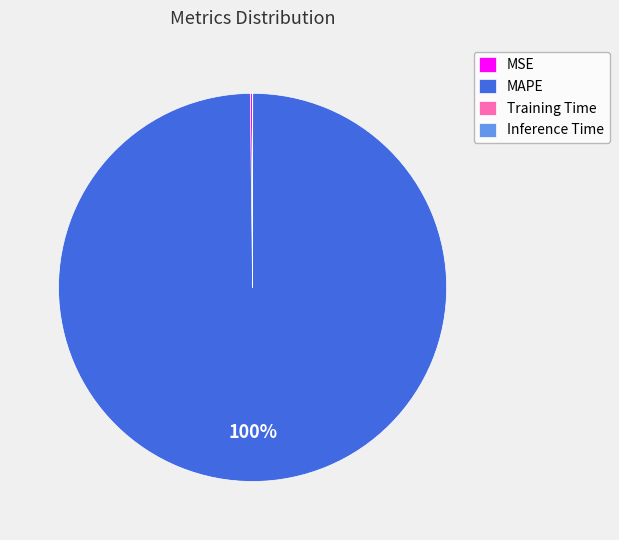

Which category accounts for the majority?

MAPE